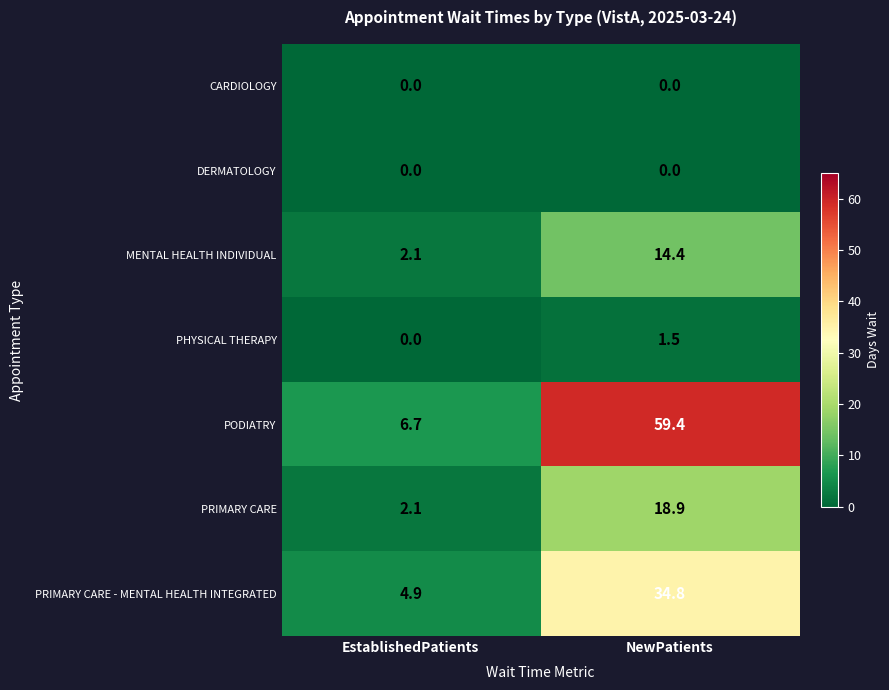

Reading left to right, extract all data points from this chart.

CARDIOLOGY: EstablishedPatients=0.0	NewPatients=0.0
DERMATOLOGY: EstablishedPatients=0.0	NewPatients=0.0
MENTAL HEALTH INDIVIDUAL: EstablishedPatients=2.1	NewPatients=14.4
PHYSICAL THERAPY: EstablishedPatients=0.0	NewPatients=1.5
PODIATRY: EstablishedPatients=6.7	NewPatients=59.4
PRIMARY CARE: EstablishedPatients=2.1	NewPatients=18.9
PRIMARY CARE - MENTAL HEALTH INTEGRATED: EstablishedPatients=4.9	NewPatients=34.8